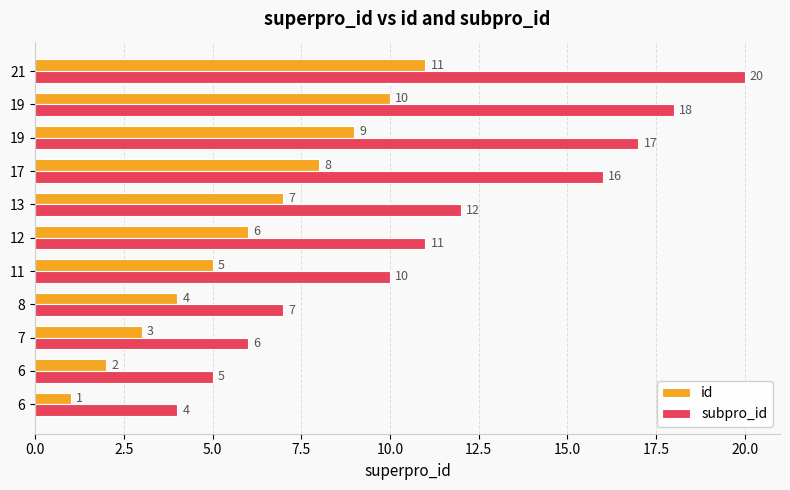

How many data points does each series have?

11